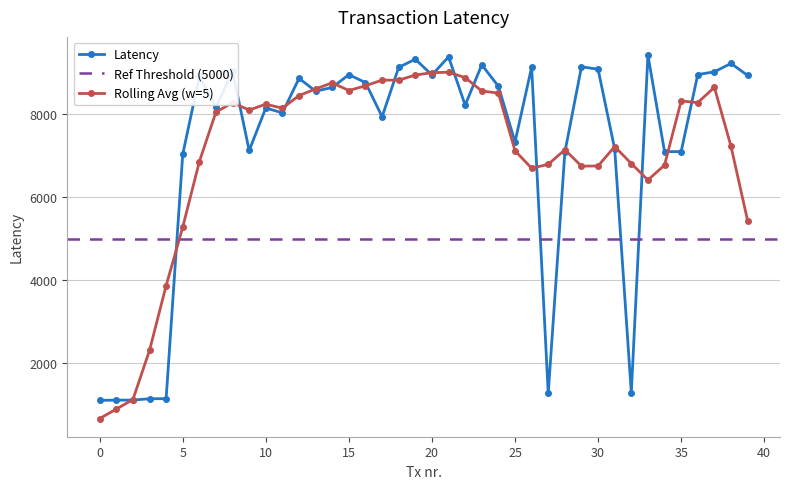

Which category has the highest value across all series?

33